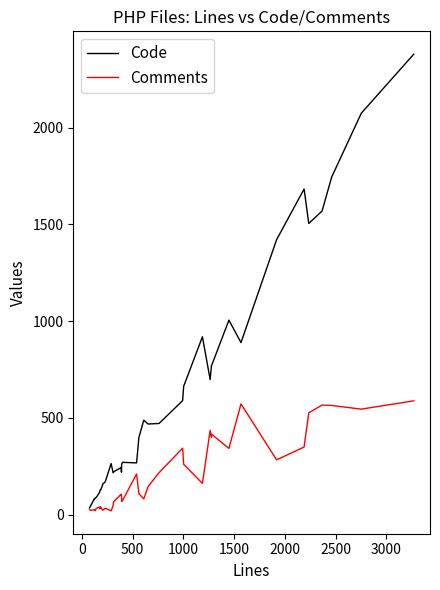

Rank the series by their average value, from highest to lowest.

Code, Comments